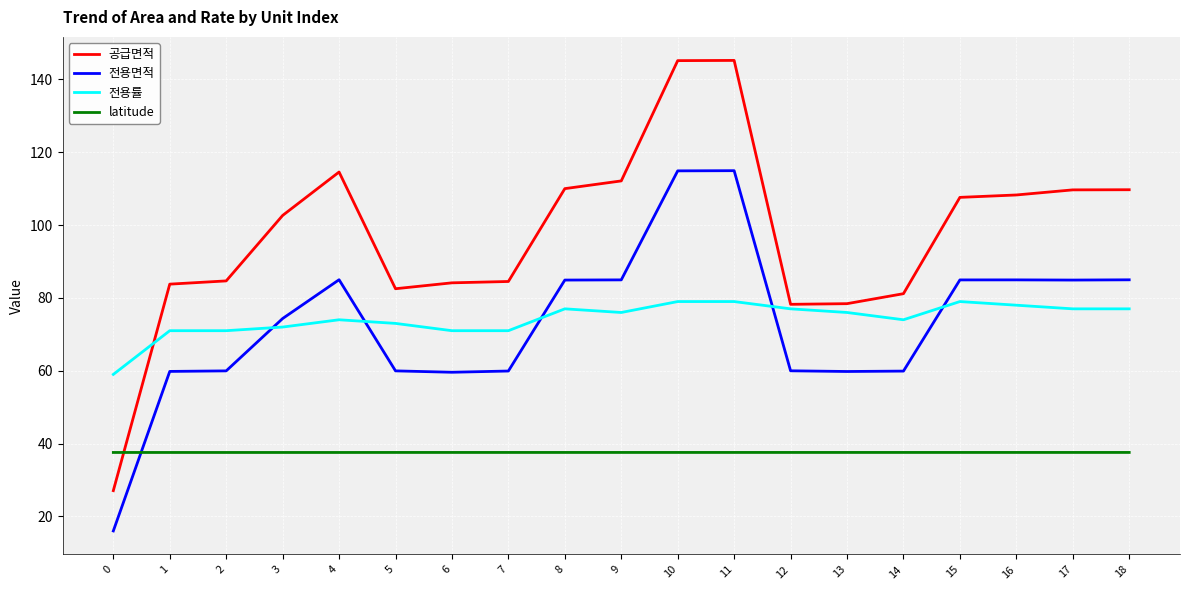

True or false: 공급면적 and 전용면적 cross at least once.

False